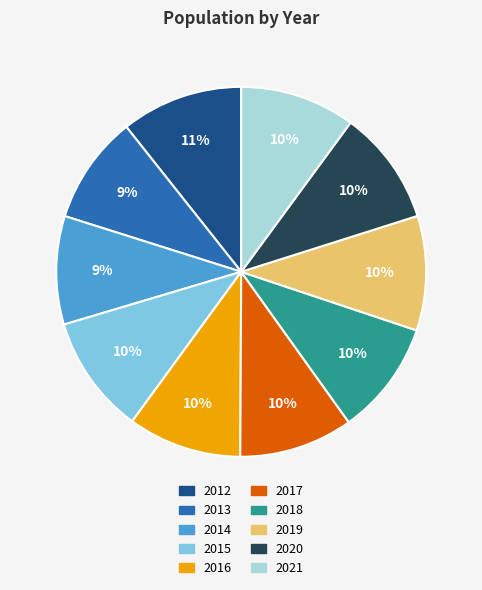

Does 2013 represent more than half of the total?

No